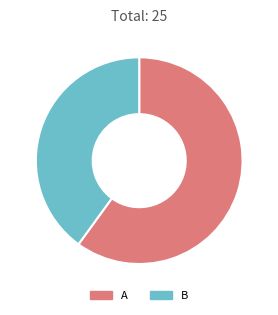

Is there any slice that represents more than half of the pie?

Yes